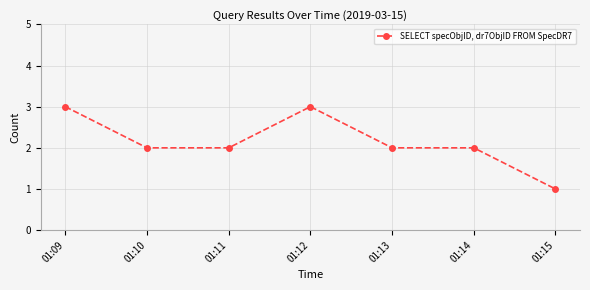

Is it true that the value at 01:13 is 2?

True